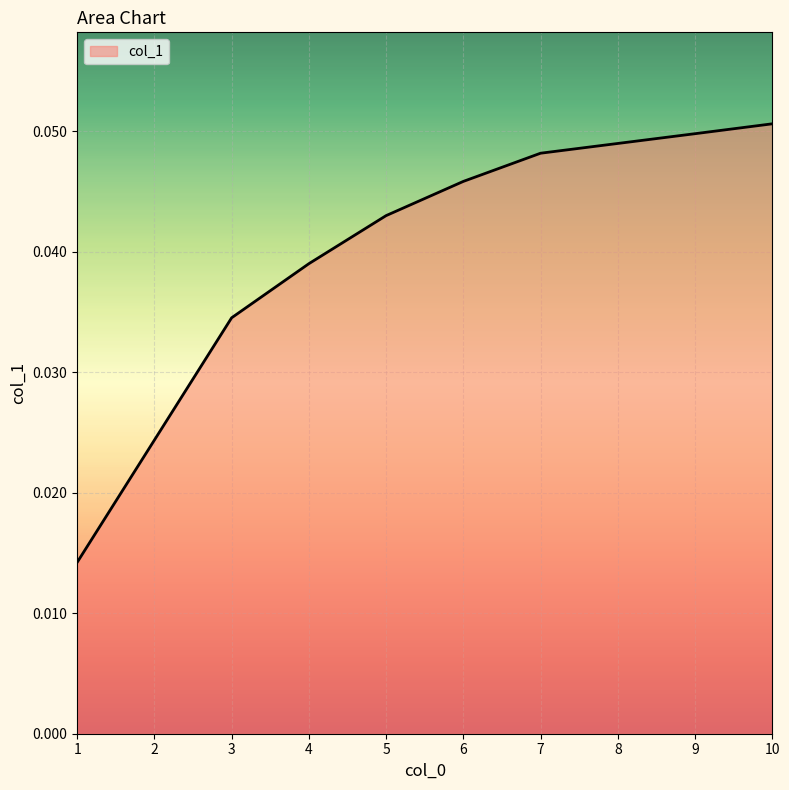

Which has a higher value, 10 or 4?

10